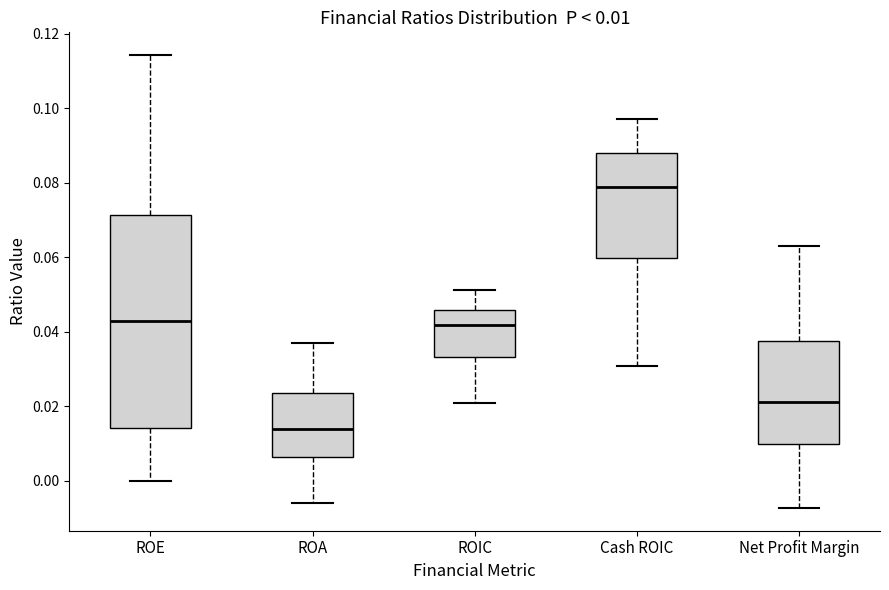

Which box's median line is the lowest?

ROA